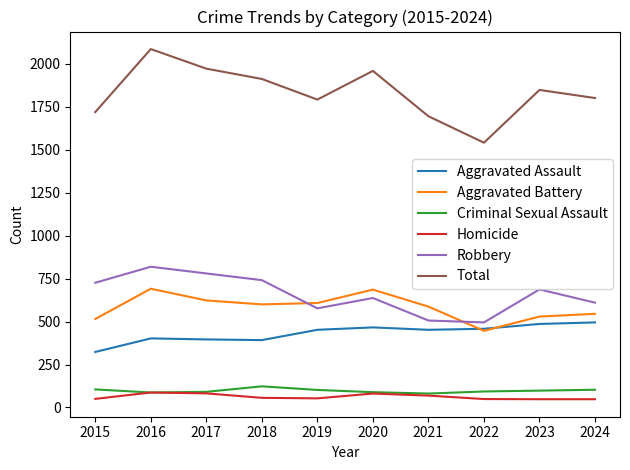

At how many categories does at least one series exceed 1410?

10